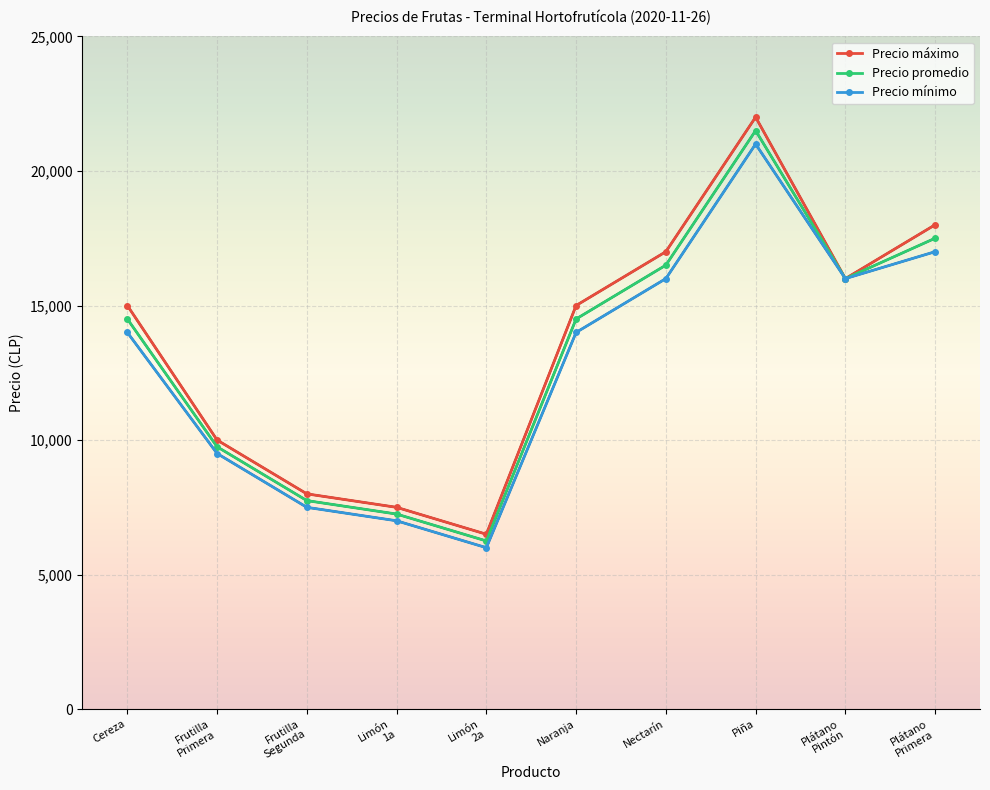

List the series in order of their overall mean, highest first.

Precio máximo, Precio promedio, Precio mínimo